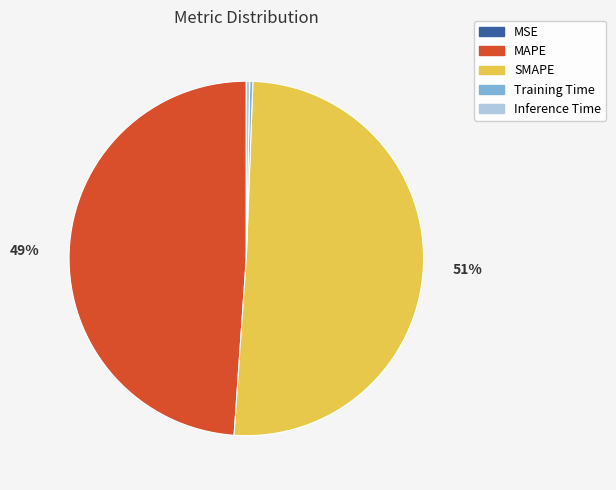

To the nearest percent, what is the average slice percentage?

20%